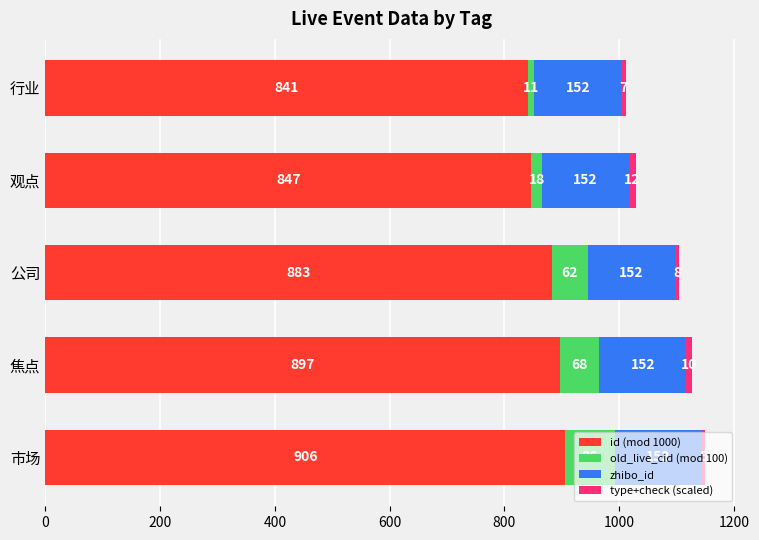

Rank the categories by id (mod 1000) value from highest to lowest.

市场, 焦点, 公司, 观点, 行业